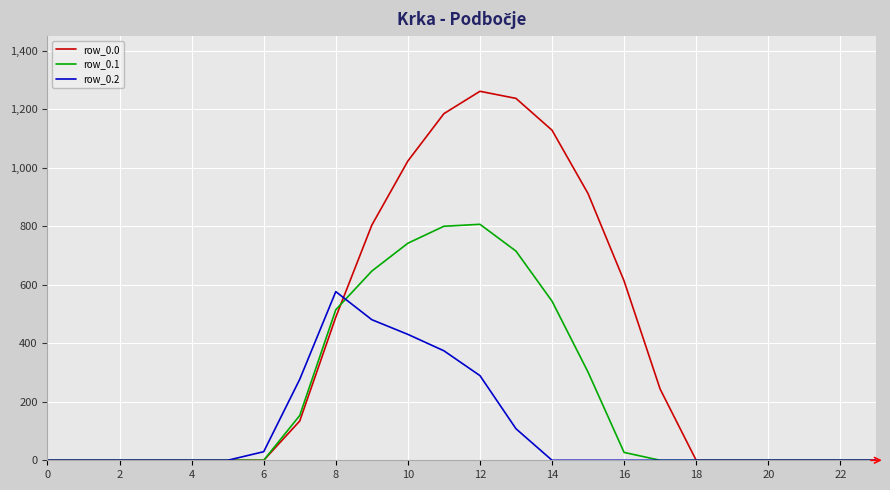

Which series has the largest total across all categories?

row_0.0